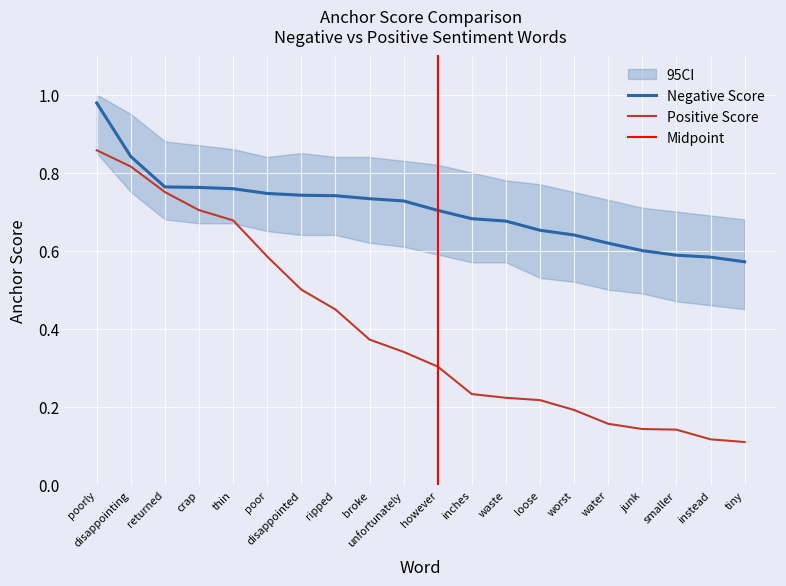

What position from the left is unfortunately?

10